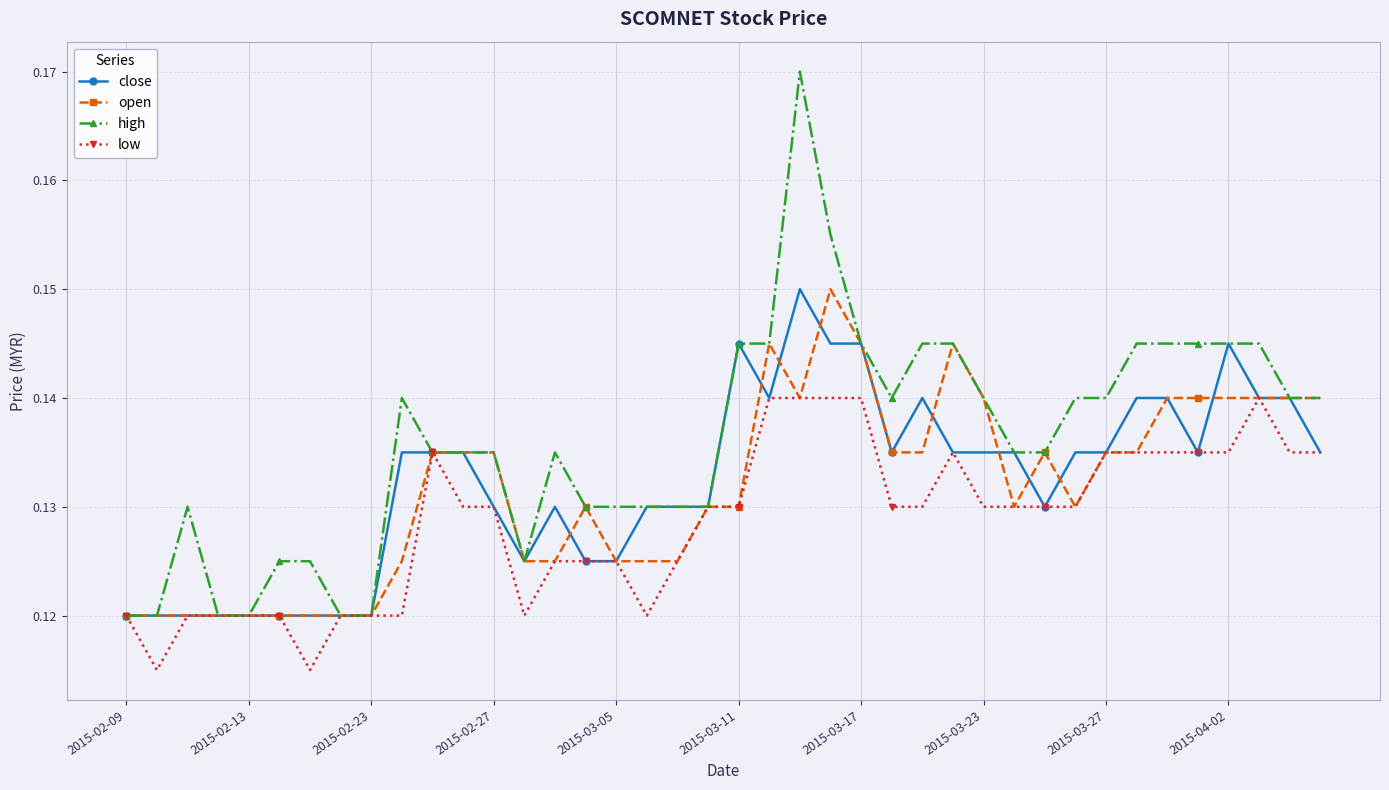

True or false: open has more than 2 interior local peaks.

True